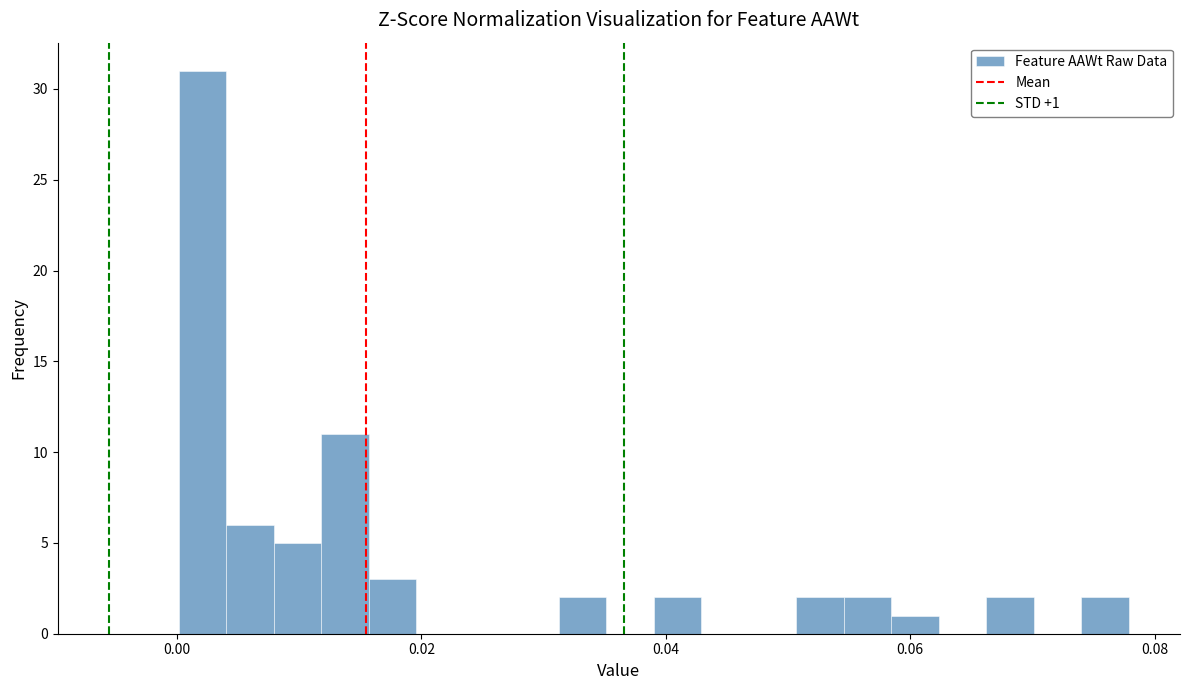

Read against the x-axis, roughly where is the centre of the tallest bar?

0.002